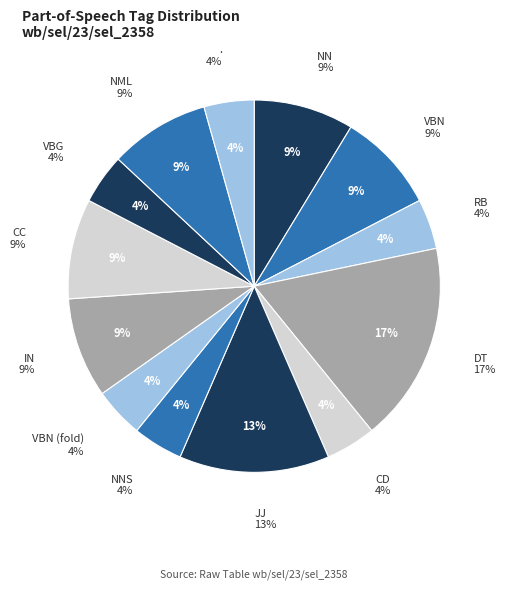

How much of the chart is everything except NNS?

95.7%